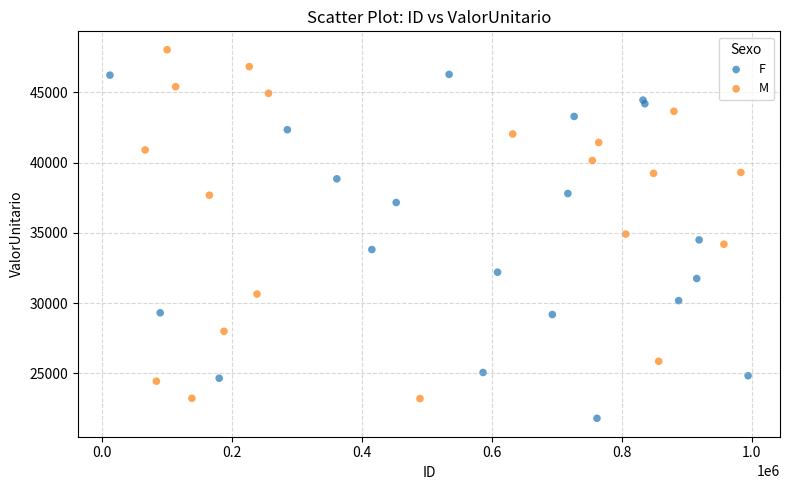

Which series reaches the maximum Y coordinate?

M